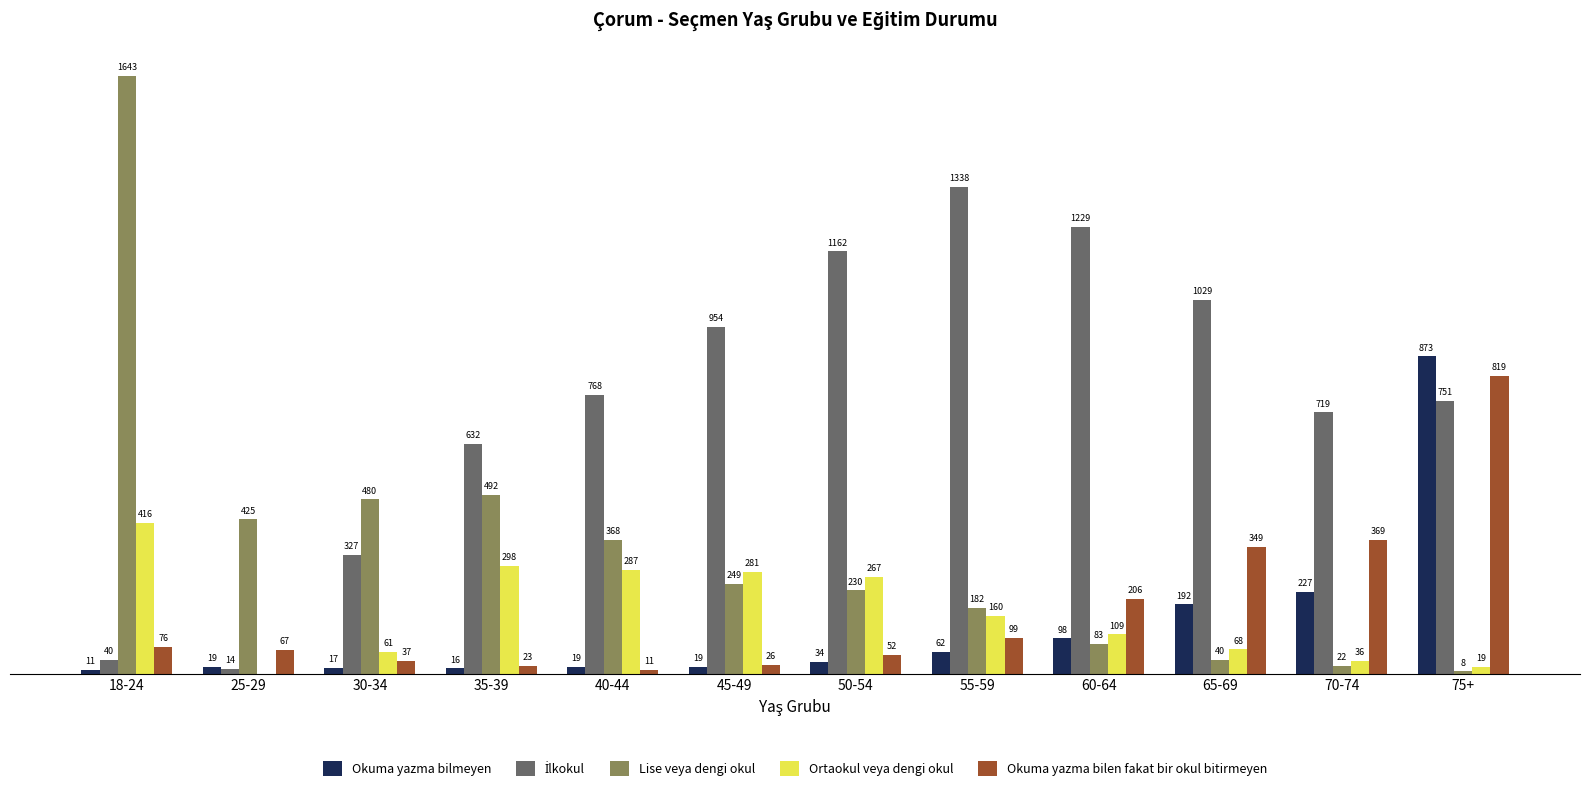

At which category is the sum across all series the highest?

75+